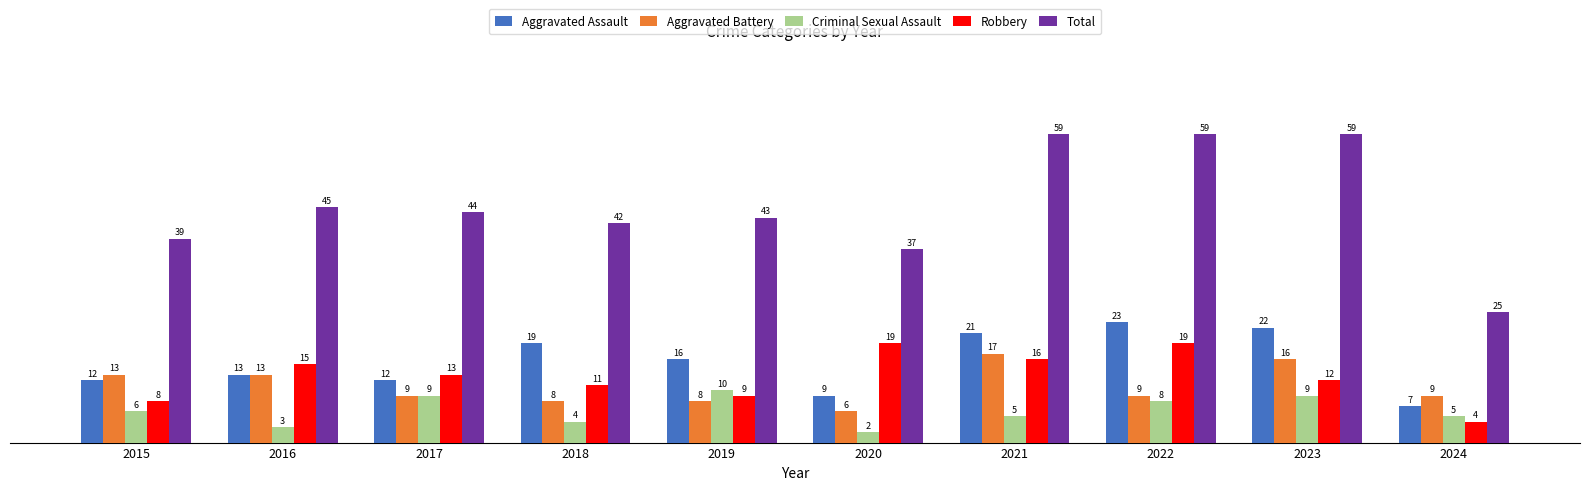

Reading left to right, transcribe all the data shown in this chart.

Aggravated Assault: 2015=12	2016=13	2017=12	2018=19	2019=16	2020=9	2021=21	2022=23	2023=22	2024=7
Aggravated Battery: 2015=13	2016=13	2017=9	2018=8	2019=8	2020=6	2021=17	2022=9	2023=16	2024=9
Criminal Sexual Assault: 2015=6	2016=3	2017=9	2018=4	2019=10	2020=2	2021=5	2022=8	2023=9	2024=5
Robbery: 2015=8	2016=15	2017=13	2018=11	2019=9	2020=19	2021=16	2022=19	2023=12	2024=4
Total: 2015=39	2016=45	2017=44	2018=42	2019=43	2020=37	2021=59	2022=59	2023=59	2024=25